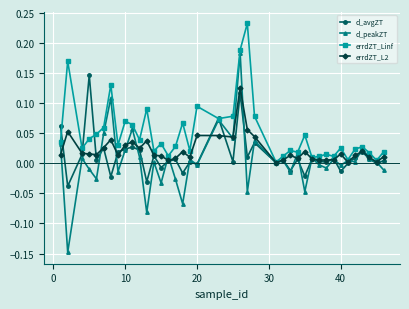

Which series has the widest spread of values?

d_peakZT